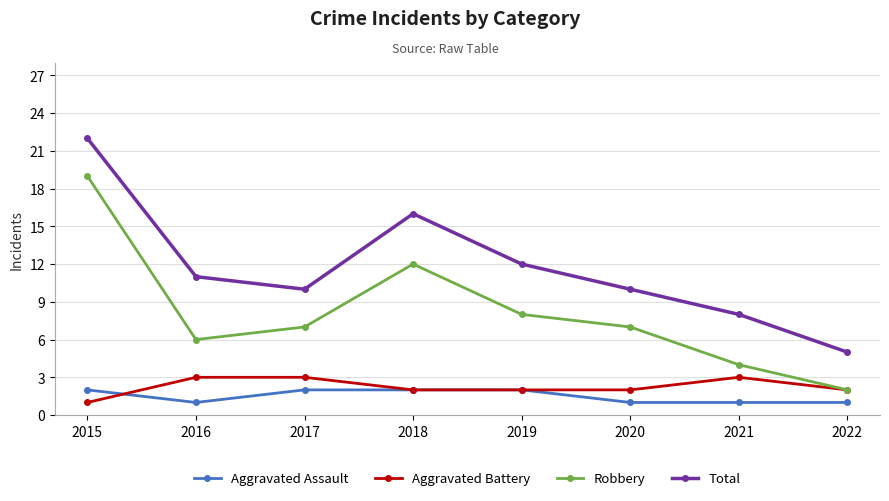

True or false: Aggravated Assault and Total cross at least once.

False